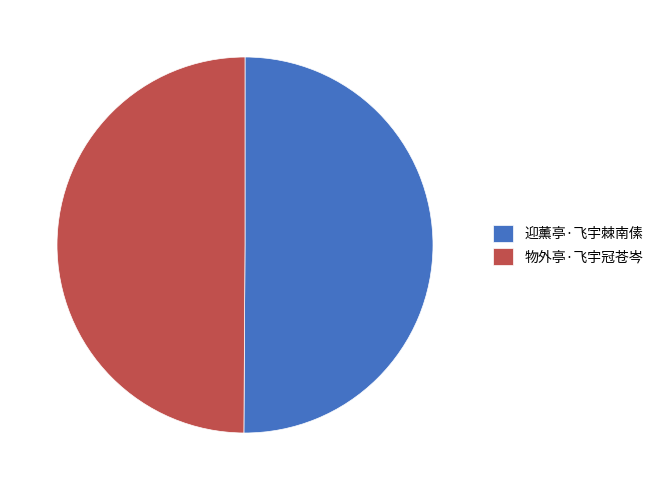

Combined, do 物外亭·飞宇冠苍岑 and 迎薰亭·飞宇棘南傃 account for over 50%?

Yes